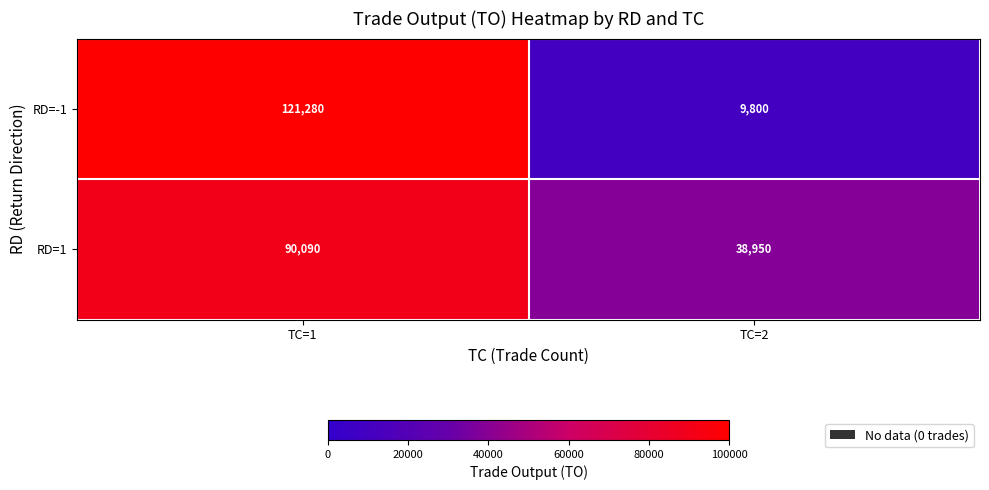

What value does the RD=-1 series have at TC=1?

121280